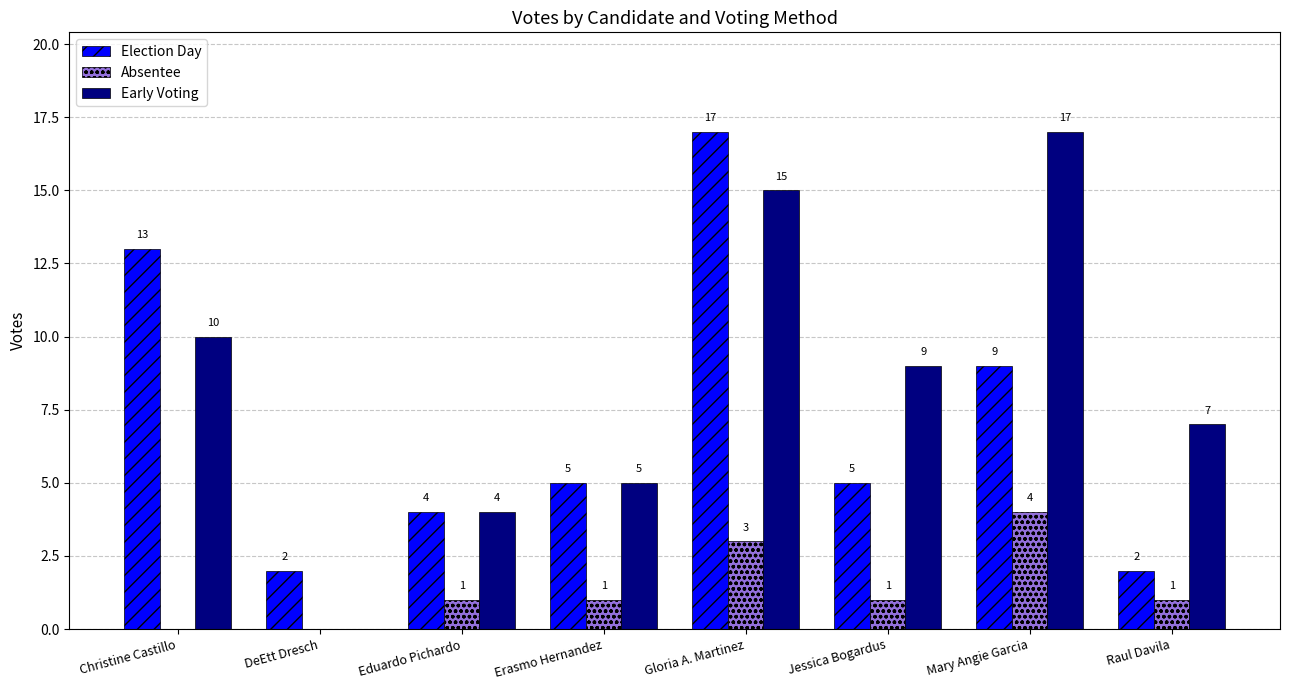

What is the sum of all Early Voting values?

67